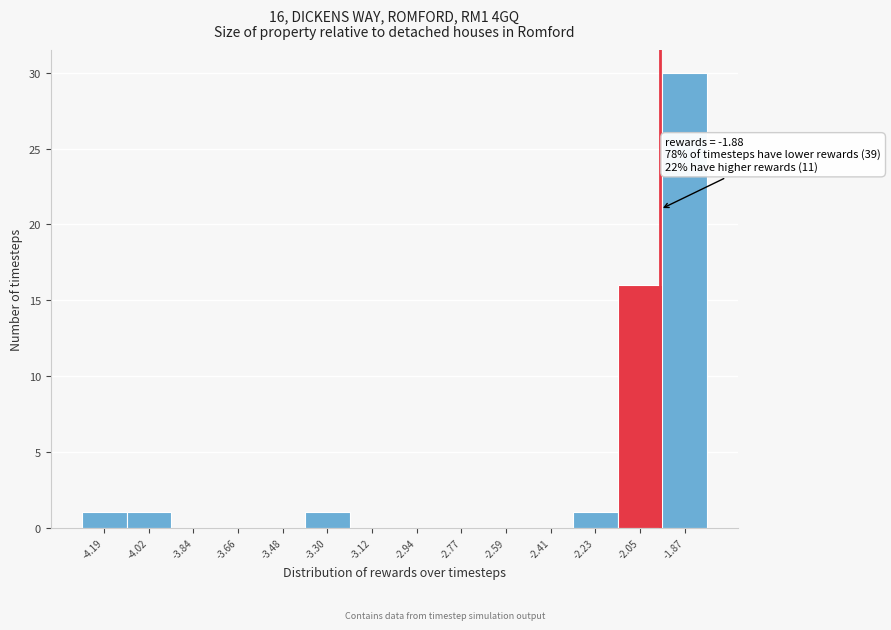

Reading right to left, extract all data points from this chart.

-1.87=30	-2.05=16	-2.23=1	-2.41=0	-2.59=0	-2.77=0	-2.94=0	-3.12=0	-3.30=1	-3.48=0	-3.66=0	-3.84=0	-4.02=1	-4.19=1